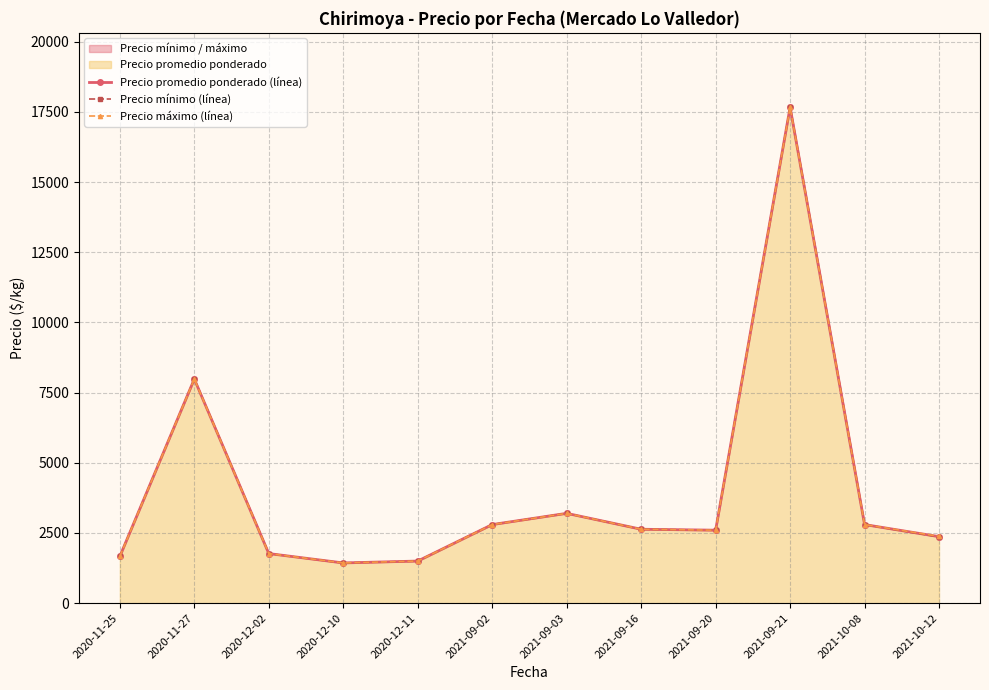

Which has a higher value, 2021-10-08 or 2021-09-02?

2021-10-08